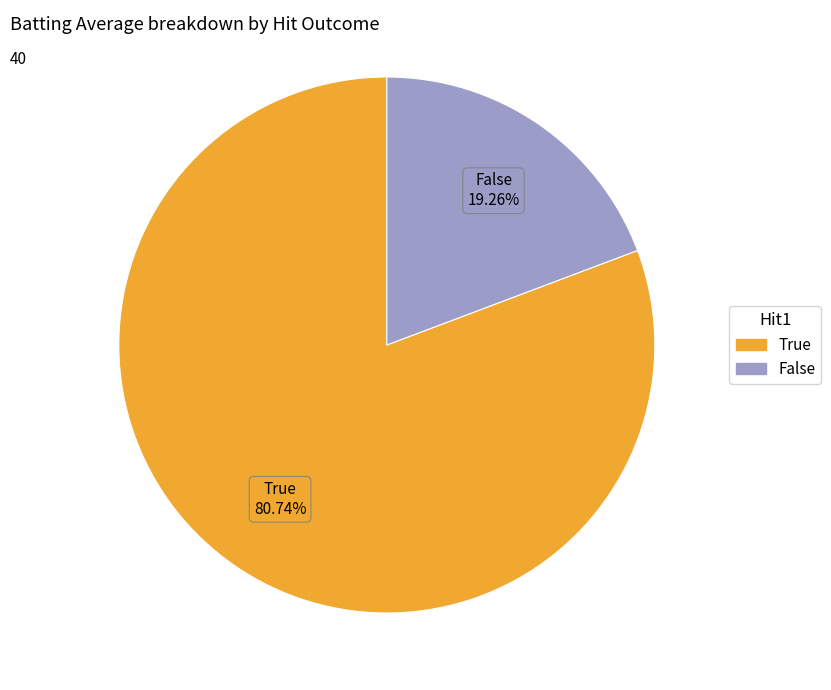

Which category has the smallest portion of the pie?

False